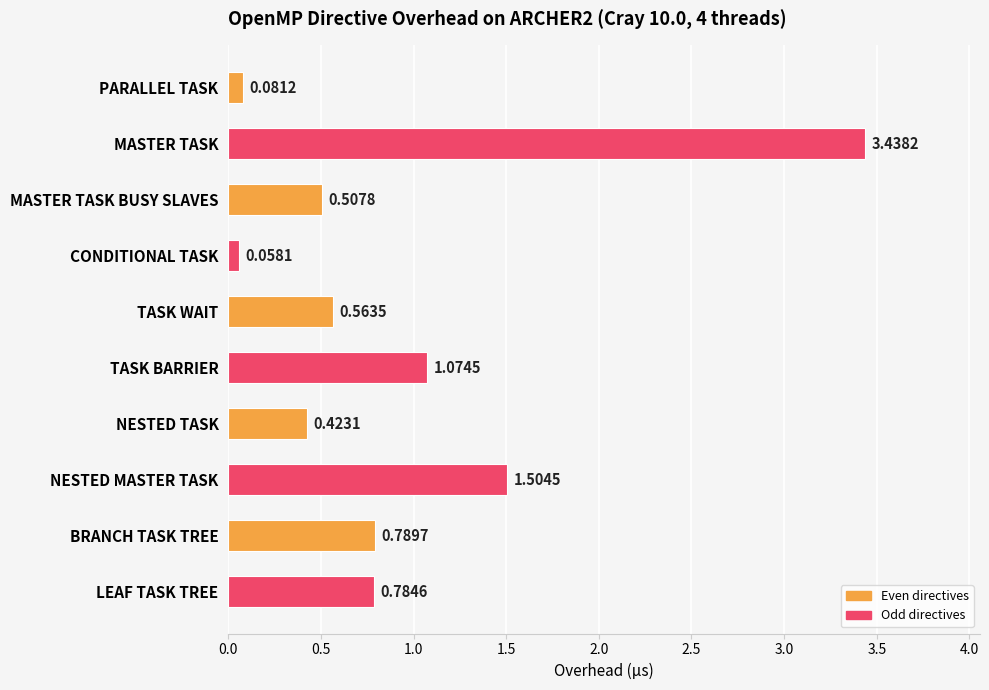

Between BRANCH TASK TREE and TASK BARRIER, which is larger?

TASK BARRIER